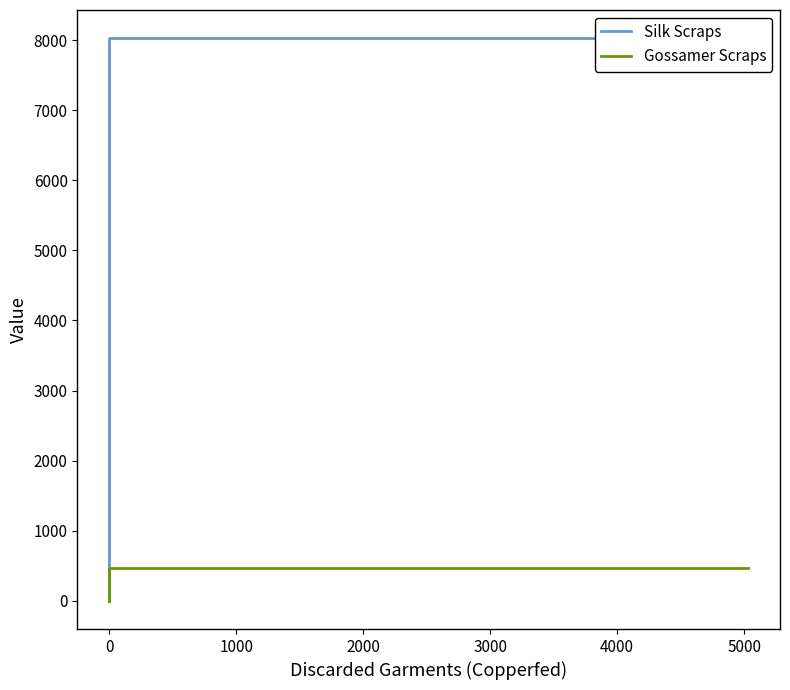

Rank the series at 0 from highest to lowest value.

Silk Scraps, Gossamer Scraps